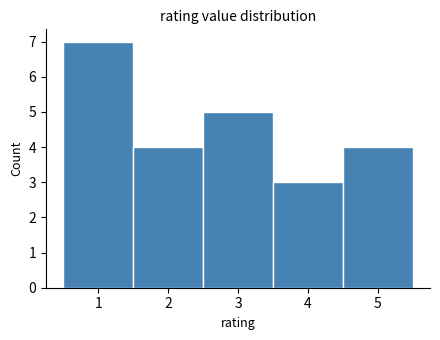

Reading left to right, list every bar in this chart as the range it spans on the x-axis followed by its height. The values are not printed on the chart, so give them approximately, as read against the axis.

0.5 to 1.5: 7
1.5 to 2.5: 4
2.5 to 3.5: 5
3.5 to 4.5: 3
4.5 to 5.5: 4